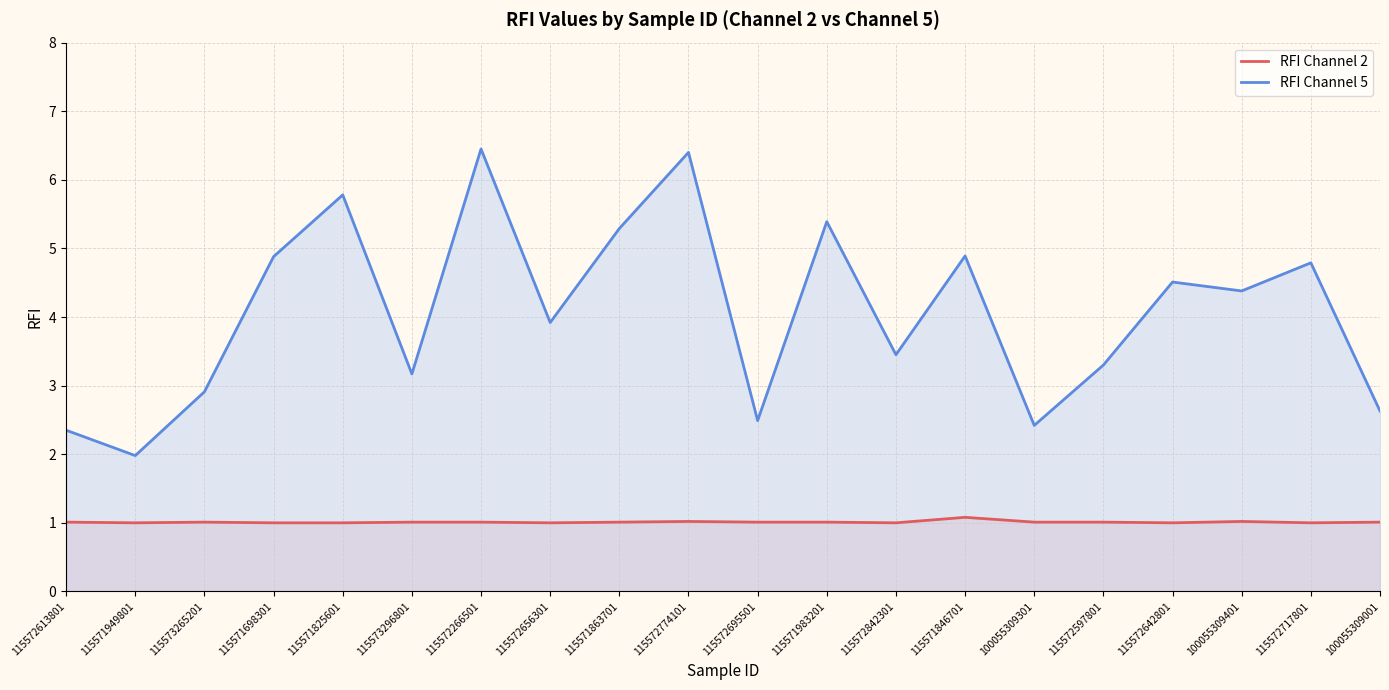

At which category is the sum across all series the highest?

115572266501